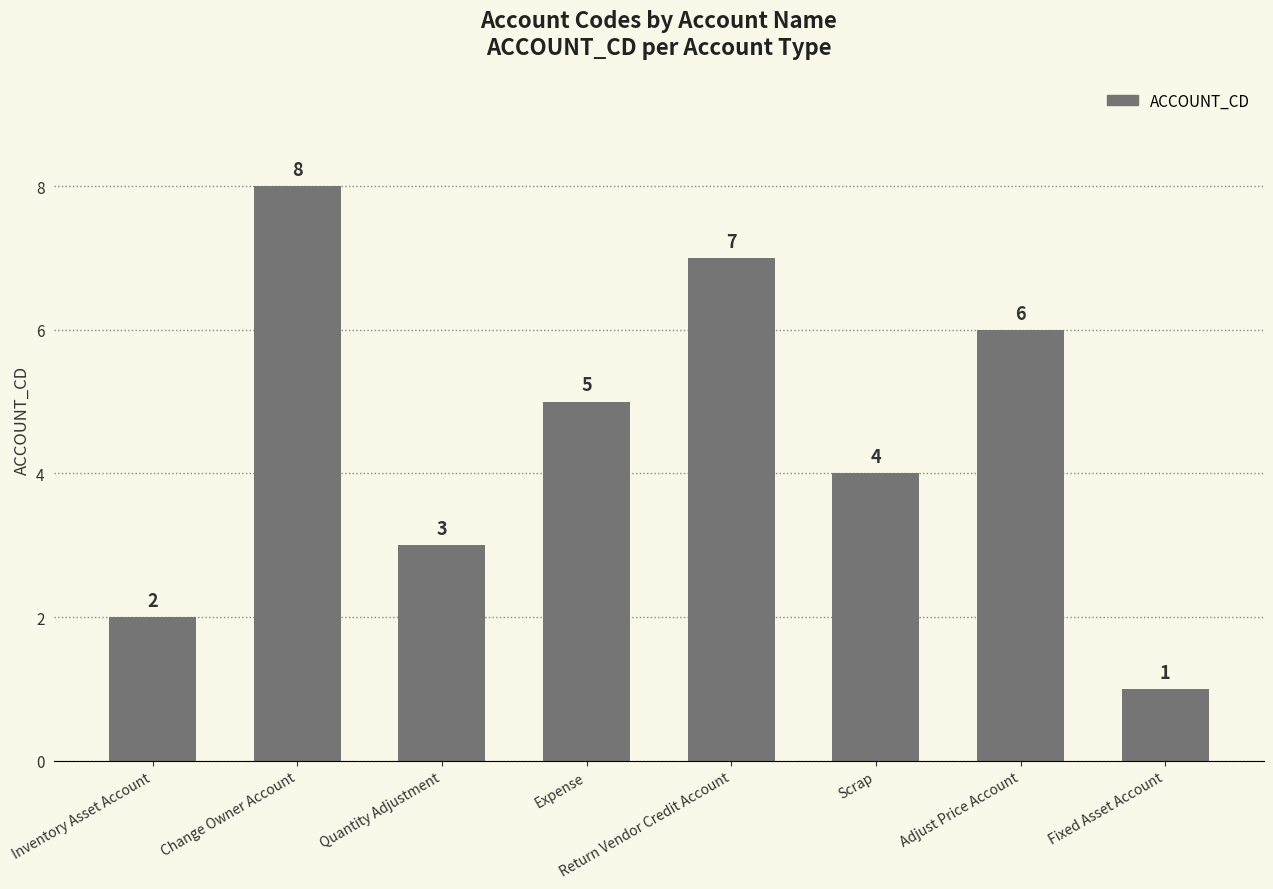

What is the value of the 2nd bar from the left?

8